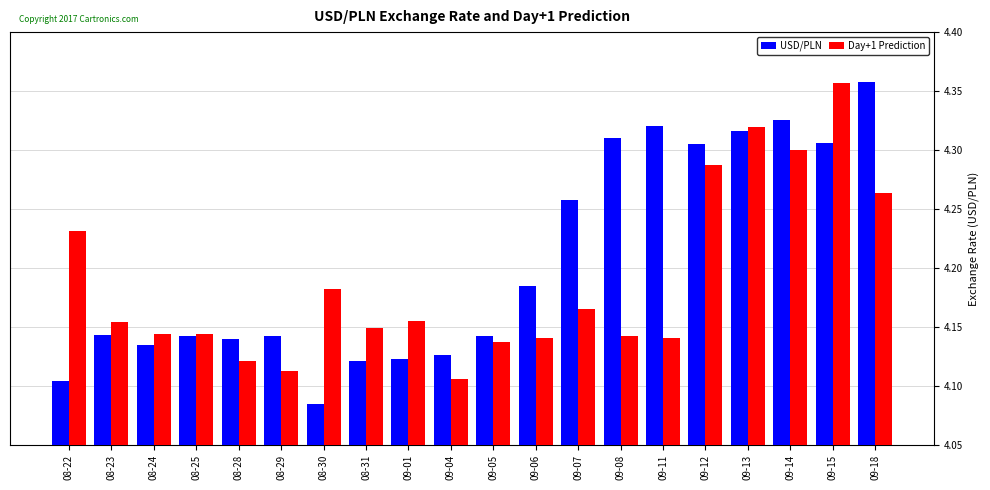

Which series has the largest total across all categories?

USD/PLN